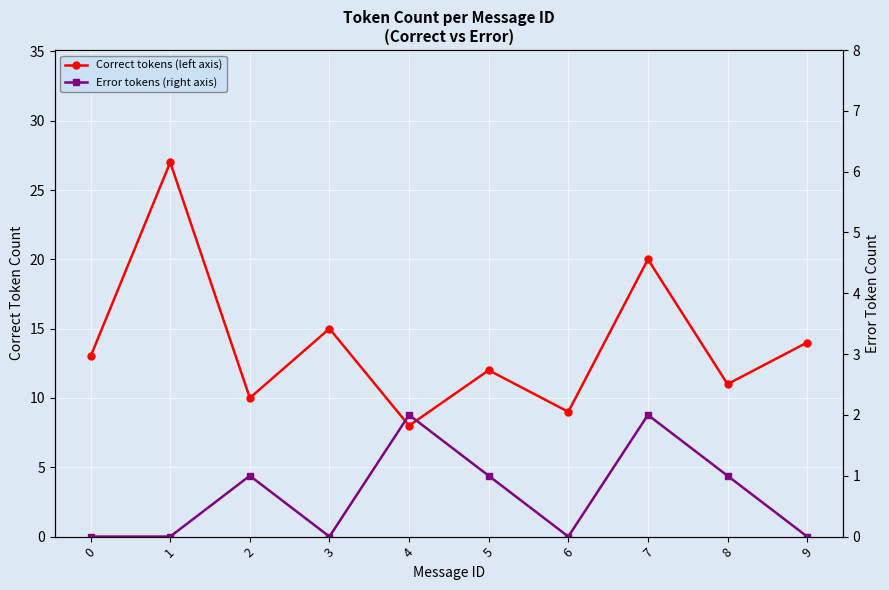

What are all the series names shown in the legend?

Correct tokens (left axis), Error tokens (right axis)